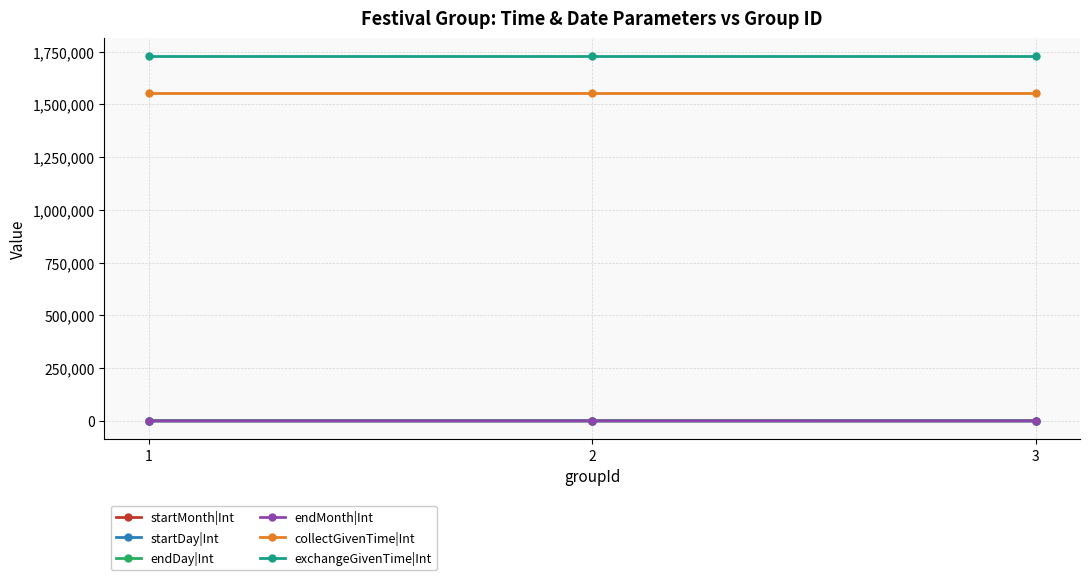

At how many categories does at least one series exceed 1000968?

3